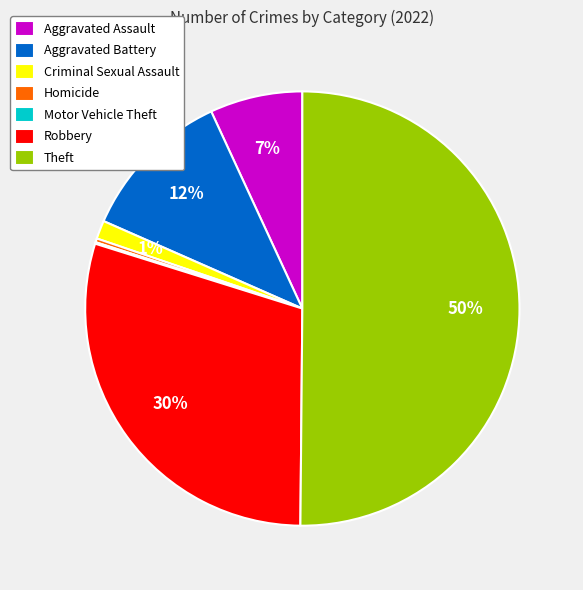

To the nearest percent, what is the difference between the largest and smallest slice percentages?

50%